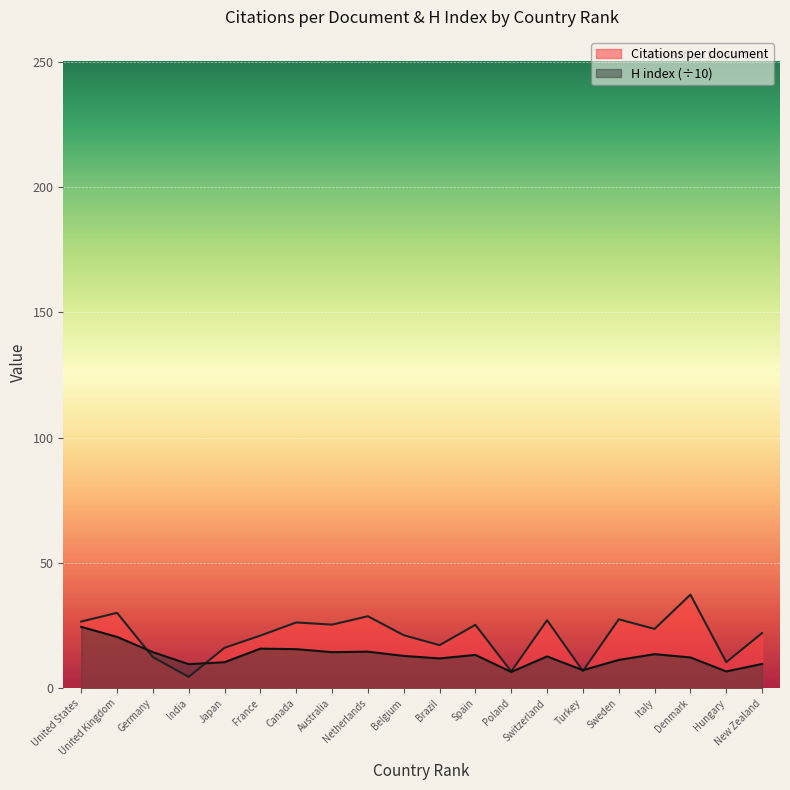

After their last crossing, which series has the higher values: H index or Citations per document?

Citations per document